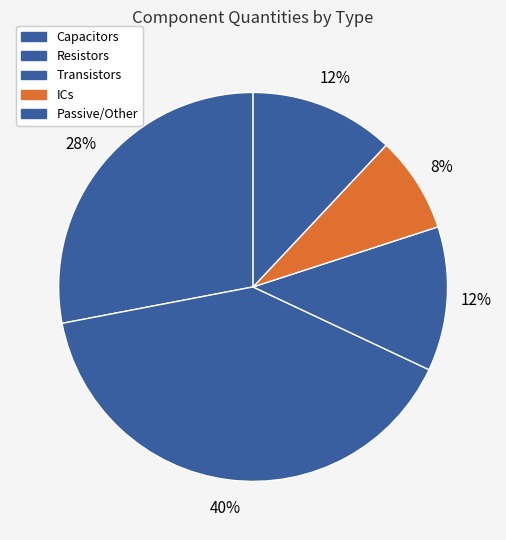

Is there a majority slice in this chart?

No